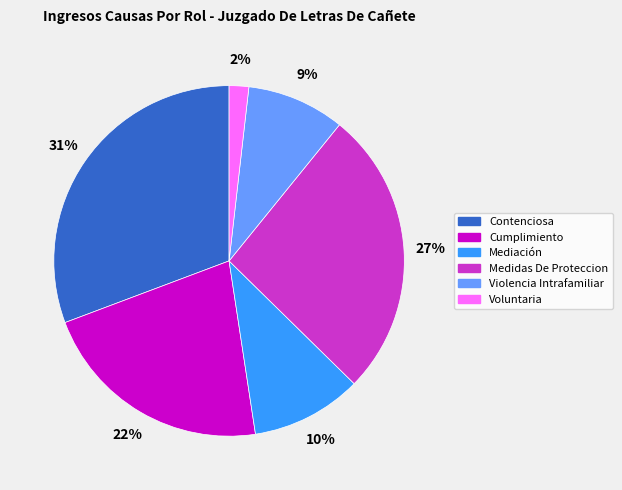

Do Medidas De Proteccion and Mediación together represent more than half of the pie?

No